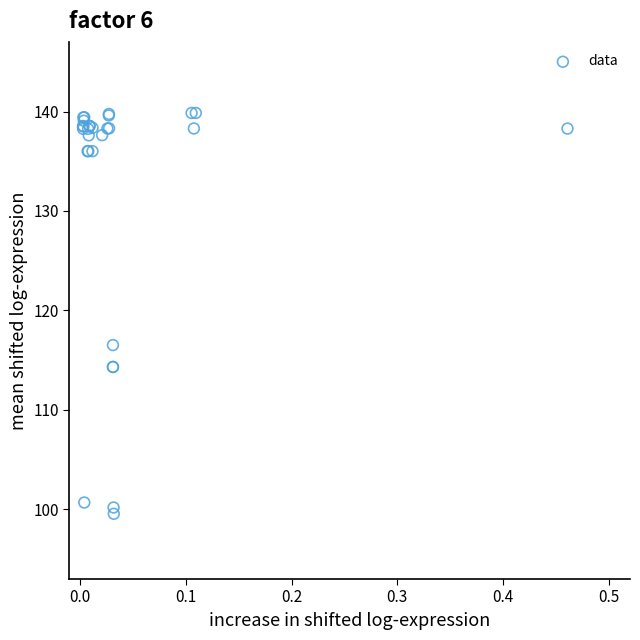

What Y value in the scatter plot is closest to 119?

116.5